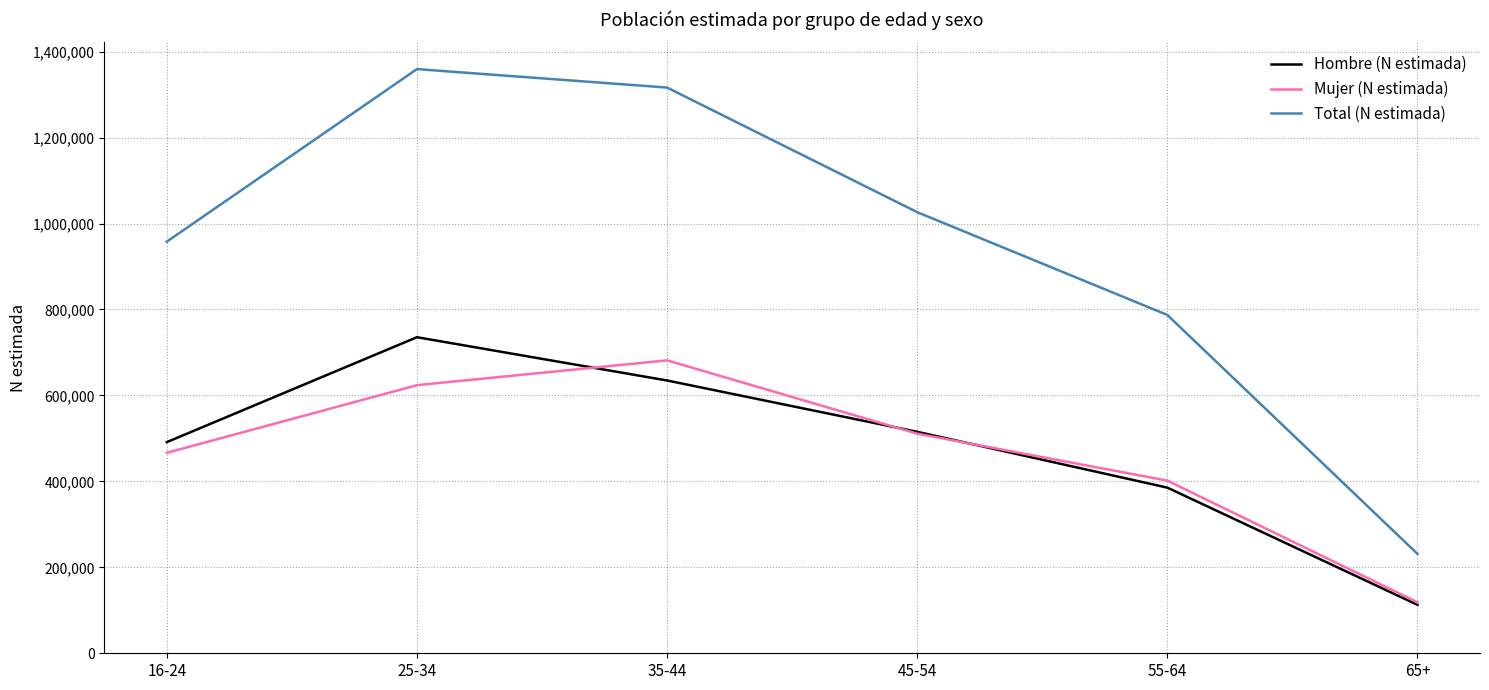

What is the minimum value shown in the chart?

112773